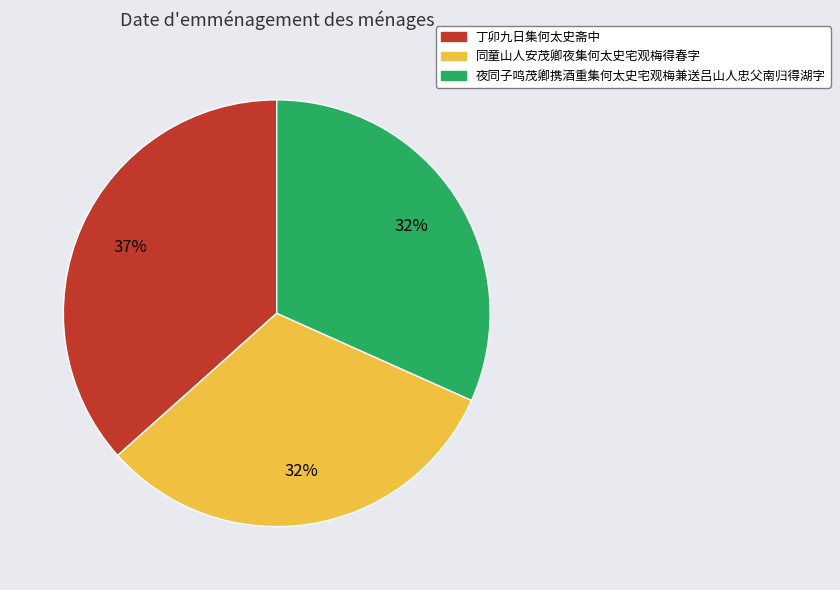

To the nearest percent, what is the combined percentage of 夜同子鸣茂卿携酒重集何太史宅观梅兼送吕山人忠父南归得湖字 and 同童山人安茂卿夜集何太史宅观梅得春字?

63%